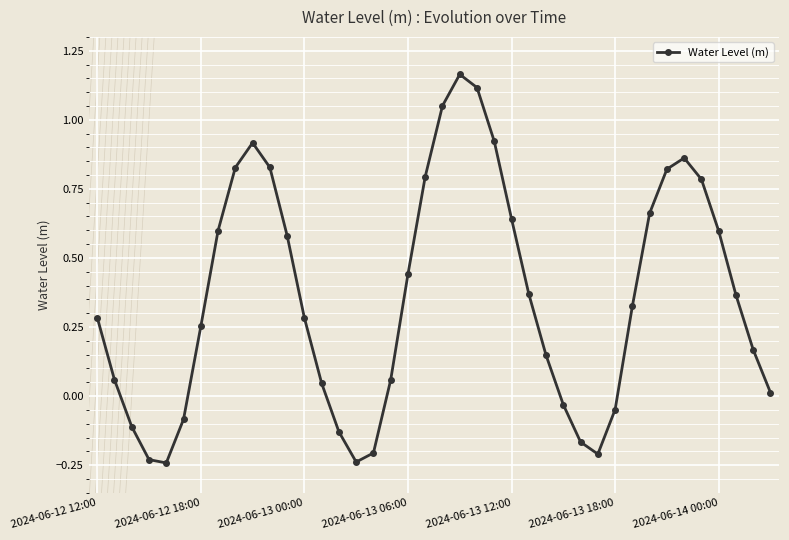

How many interior local peaks (higher than both neighbors) does the data have?

3